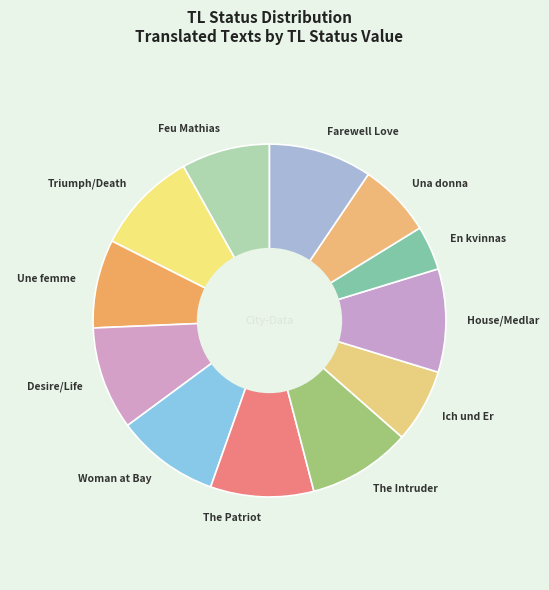

What is the smallest slice in the pie chart?

En kvinnas